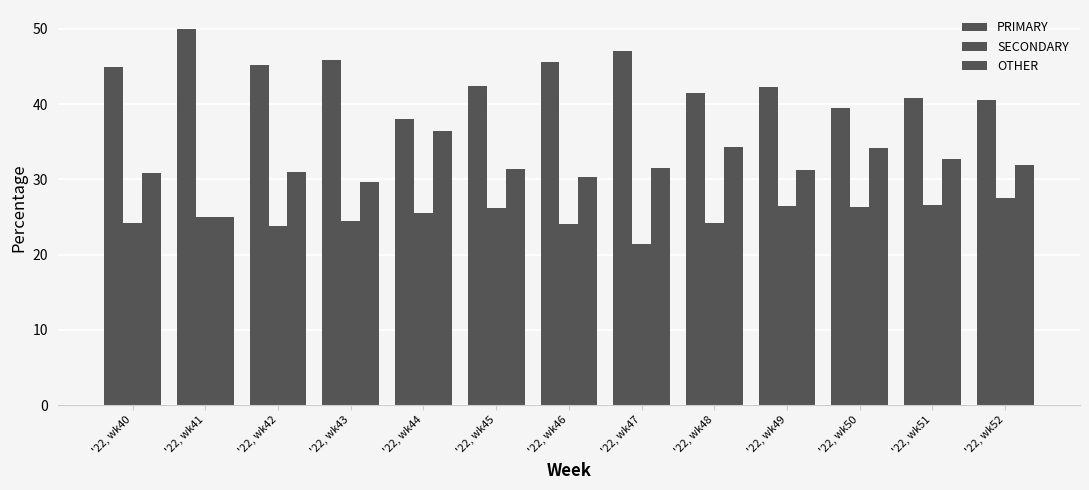

Between '22, wk41 and '22, wk45, which is larger?

'22, wk41